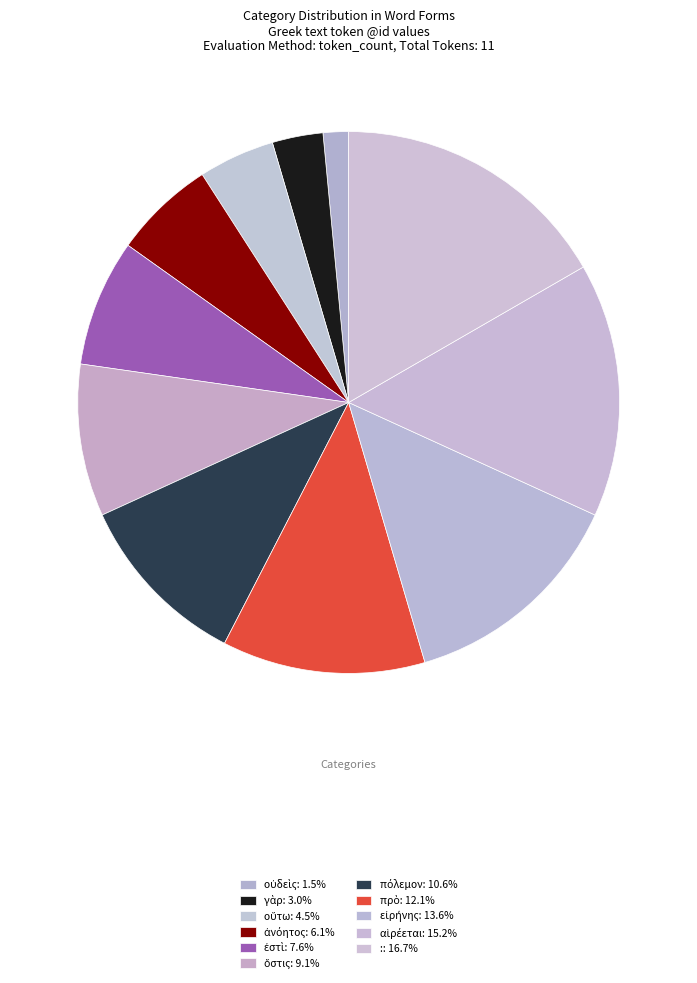

Count the number of slices in the pie.

11